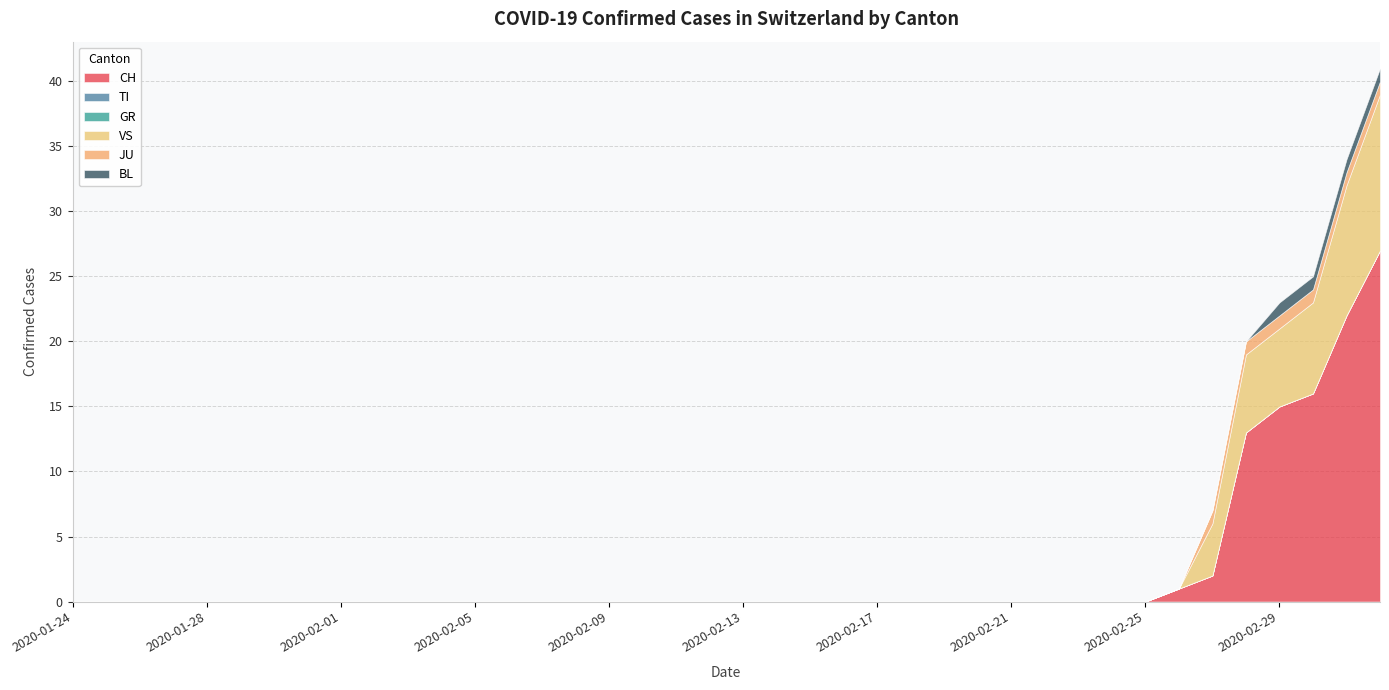

At which category is the sum across all series the highest?

2020-03-03